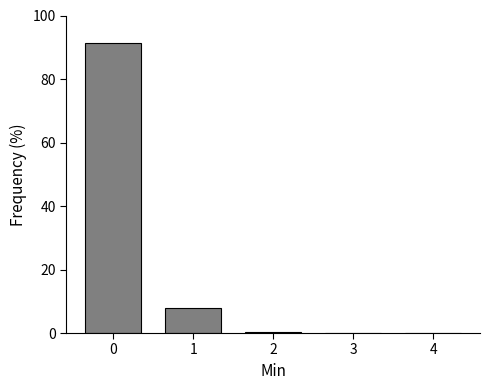

The value at 1 is 8.0. True or false?

True